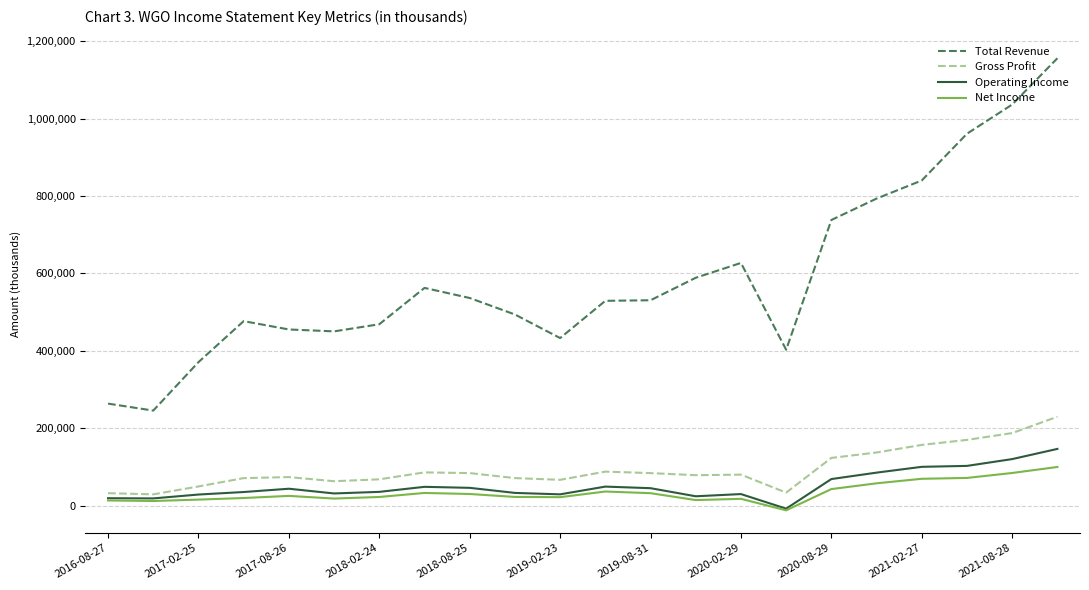

Which series has the widest spread of values?

Total Revenue